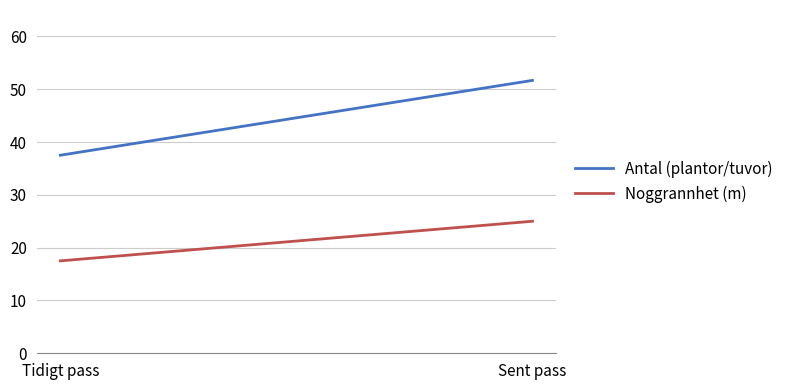

List the labels in order of Noggrannhet (m) value, smallest first.

Tidigt pass, Sent pass